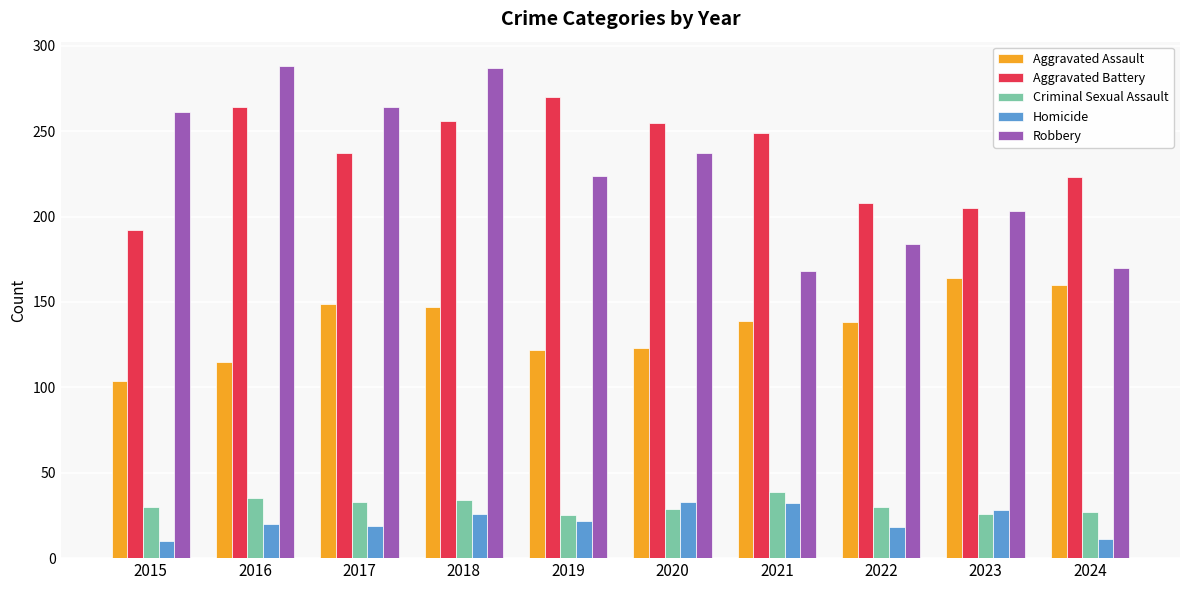

At how many categories does at least one series exceed 88?

10